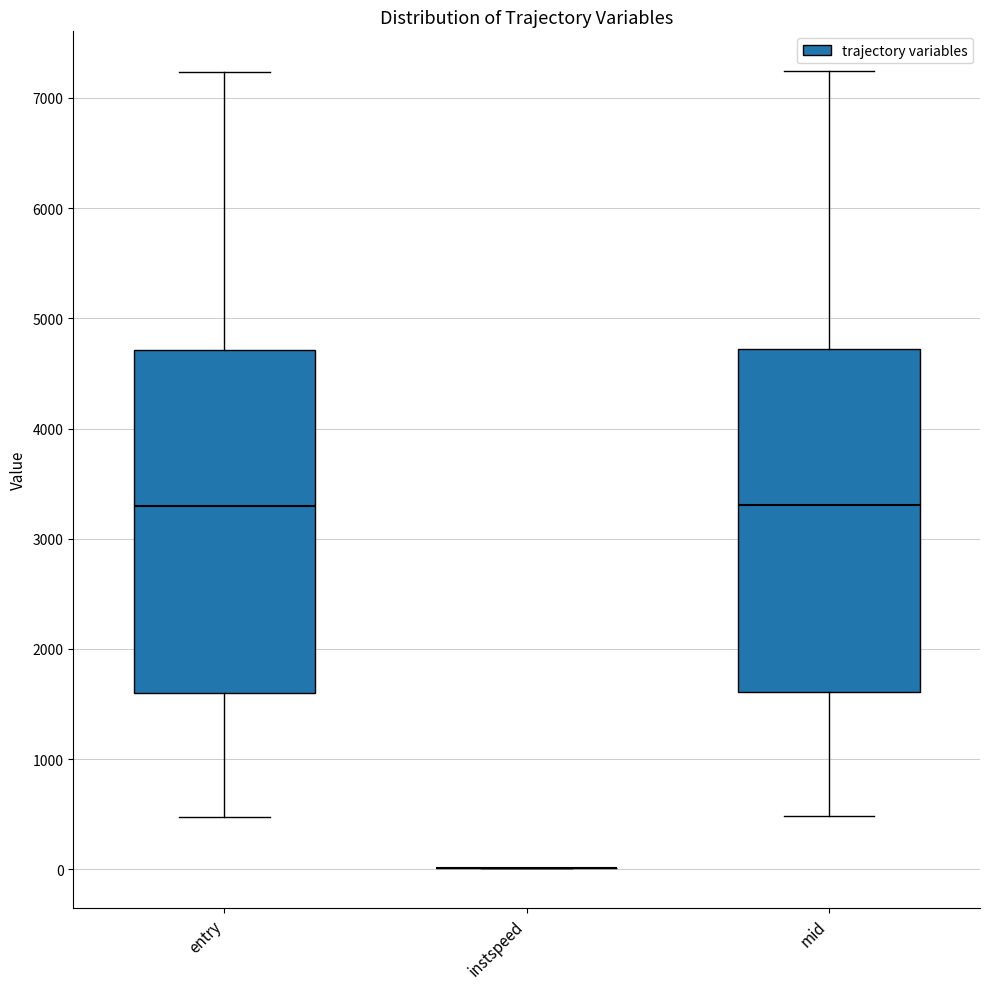

Reading left to right, transcribe this box plot: for each box, give where its median line is, the range the box spans, and where its two whiskers end, as read against the y-axis. The values are not printed on the chart, so give them approximately, as read against the axis.

entry: median 3300, box 1600 to 4700, whiskers 500 to 7200
instspeed: box collapsed to a line at 0, whiskers 0 to 0
mid: median 3300, box 1600 to 4700, whiskers 500 to 7200